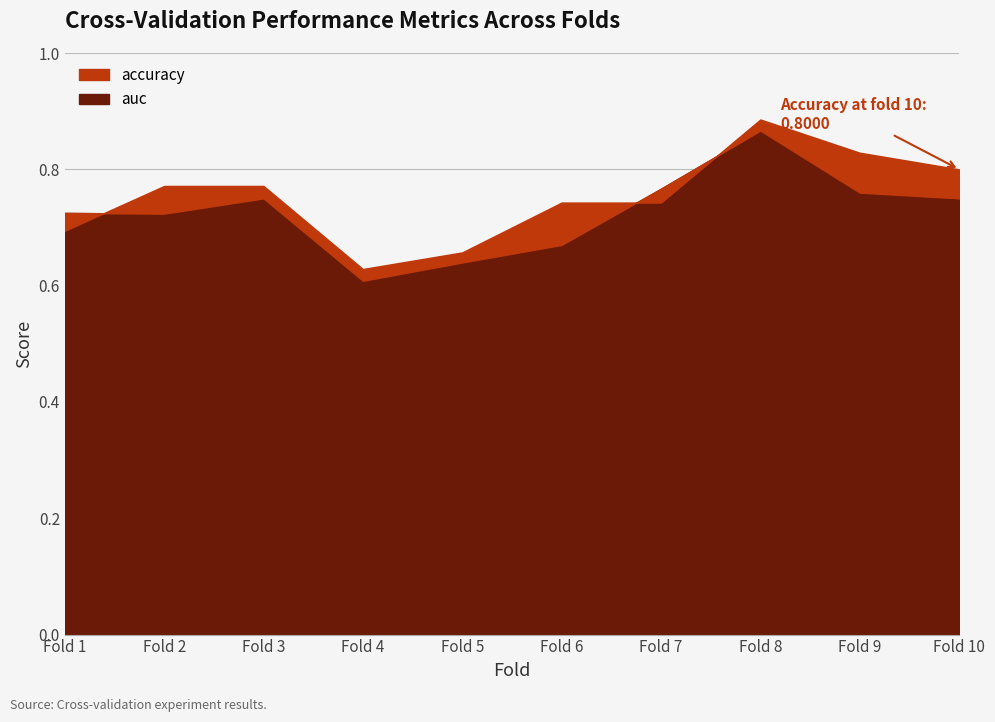

List the series in order of their peak value, lowest first.

auc, accuracy